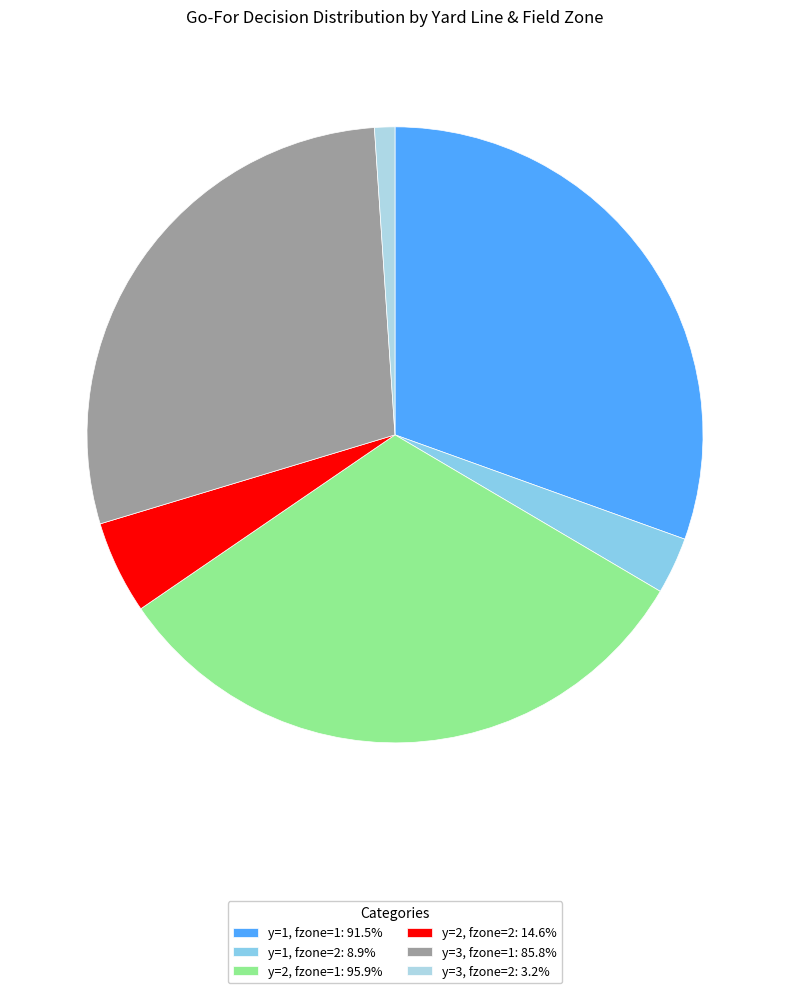

Count the number of slices in the pie.

6